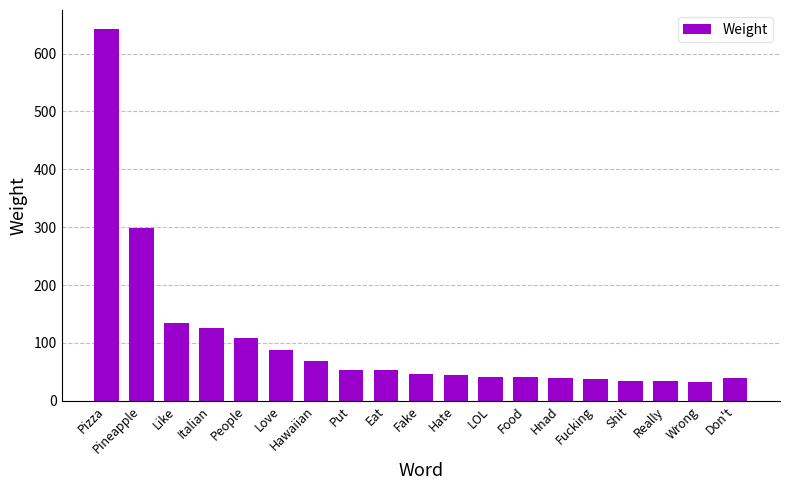

How many series are shown in this chart?

1